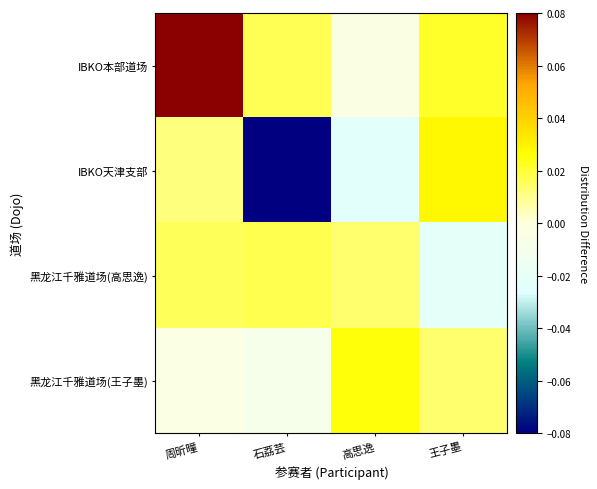

Which series has the largest total across all categories?

IBKO本部道场